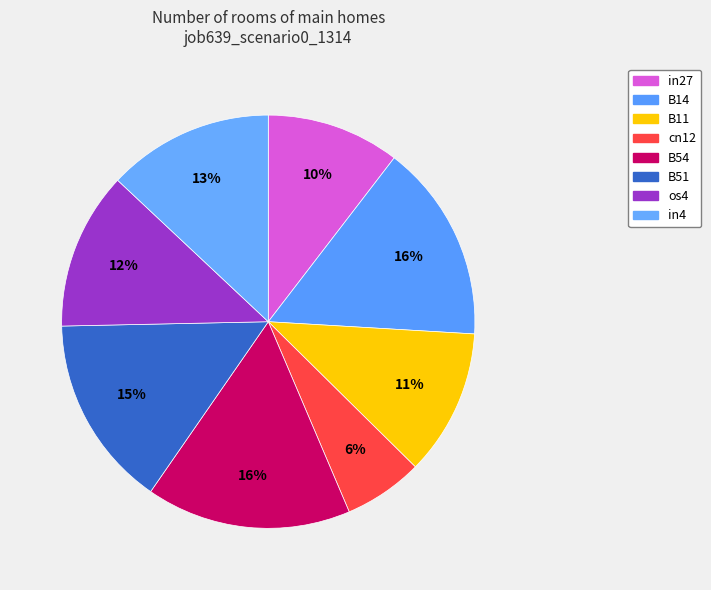

Do in27 and cn12 together represent more than half of the pie?

No